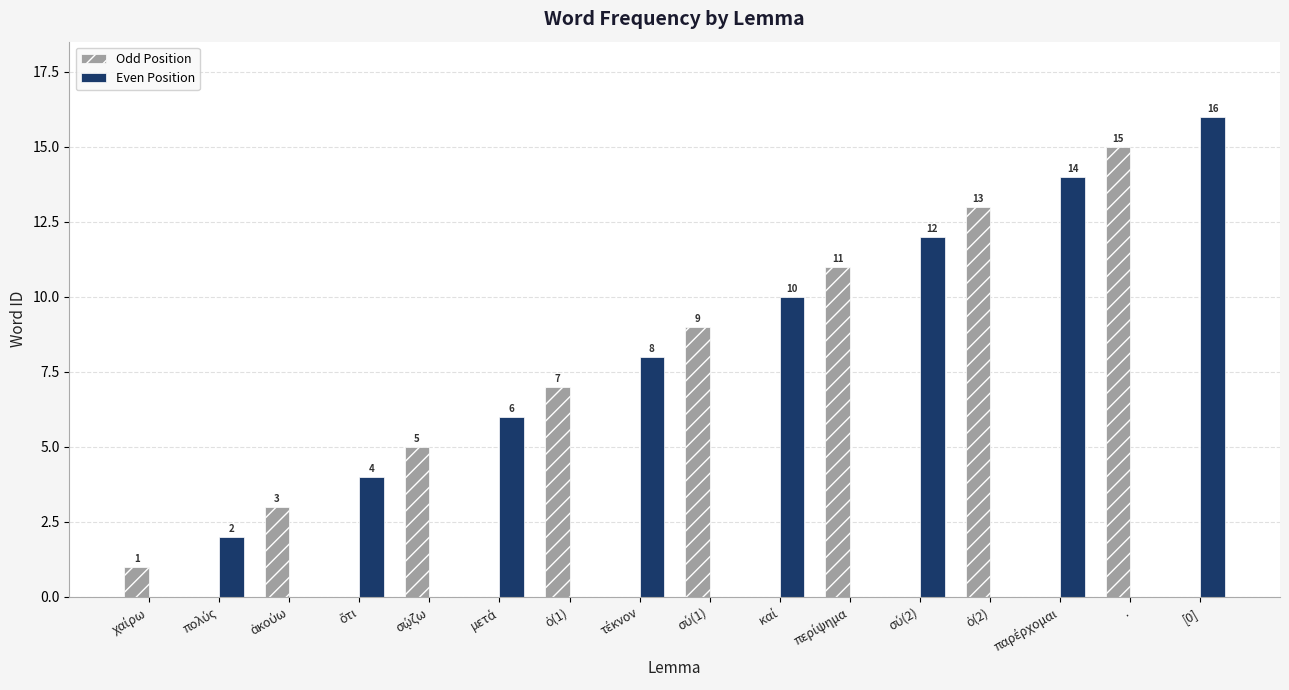

At which category does the chart reach its peak across all series?

[0]